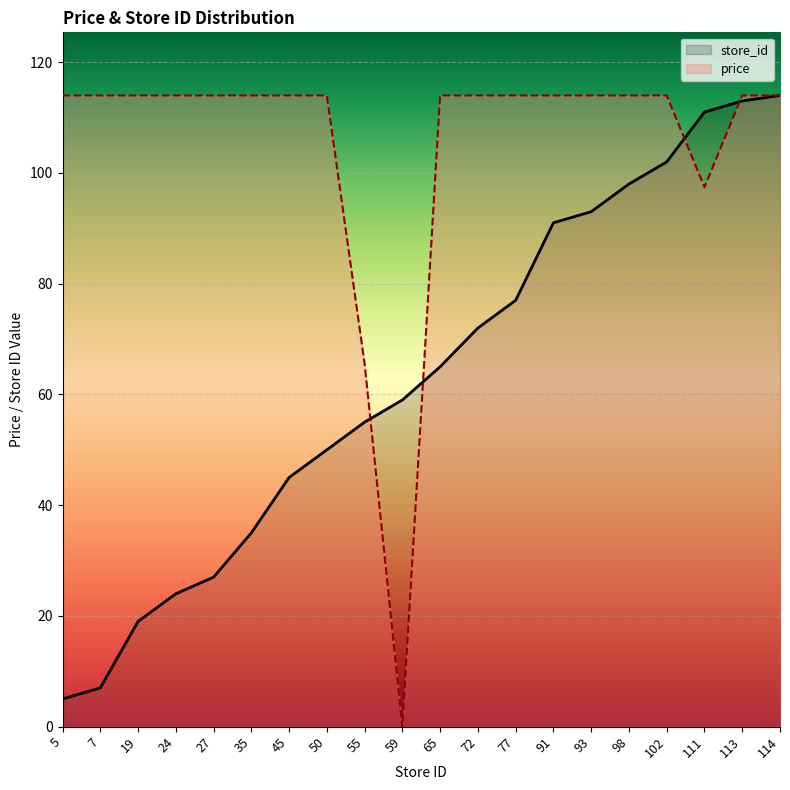

What is the value of the store_id point at the 10th from the left?

59.0